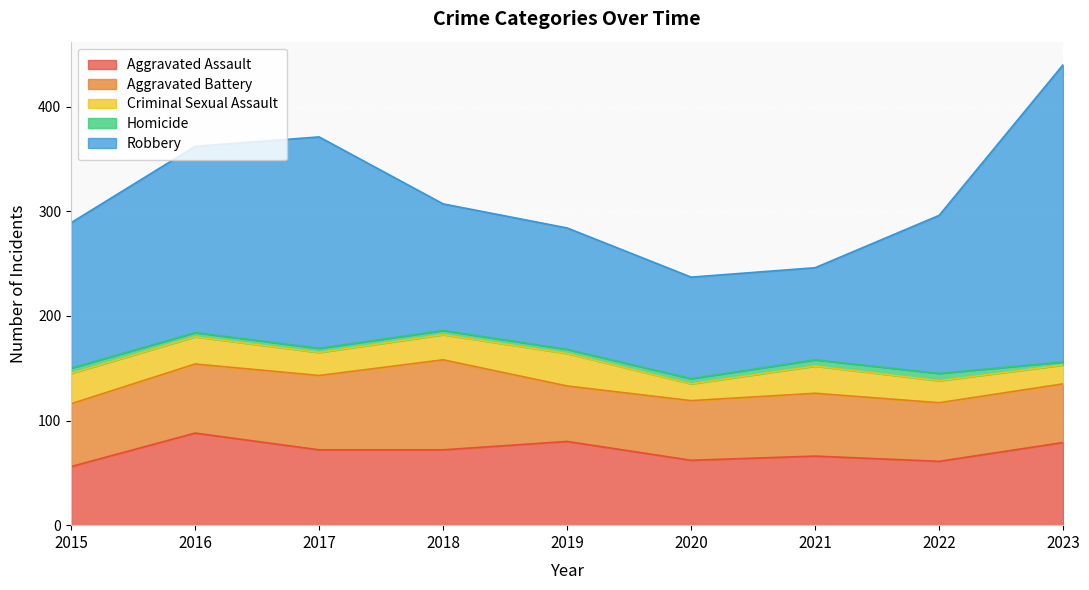

How many times do Aggravated Assault and Aggravated Battery cross each other?

3